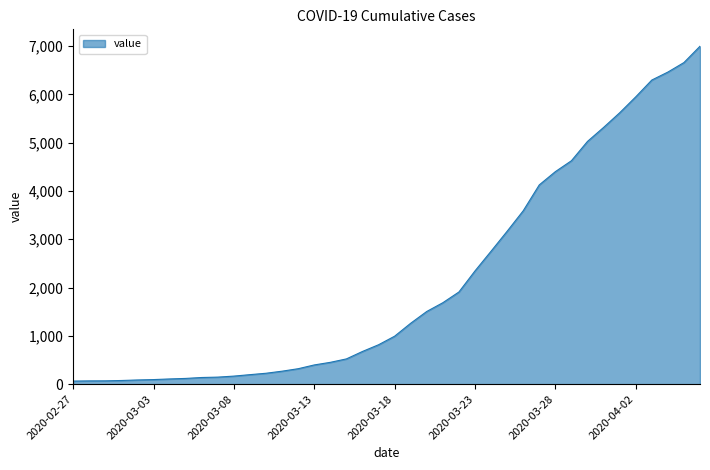

True or false: there are more than 0 points higher than both neighbors.

False